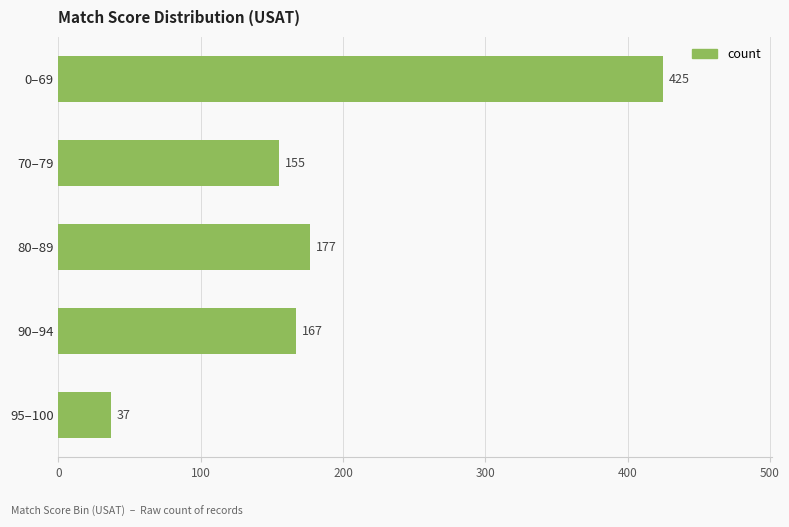

Where is the data nearest to the value 231?

80–89